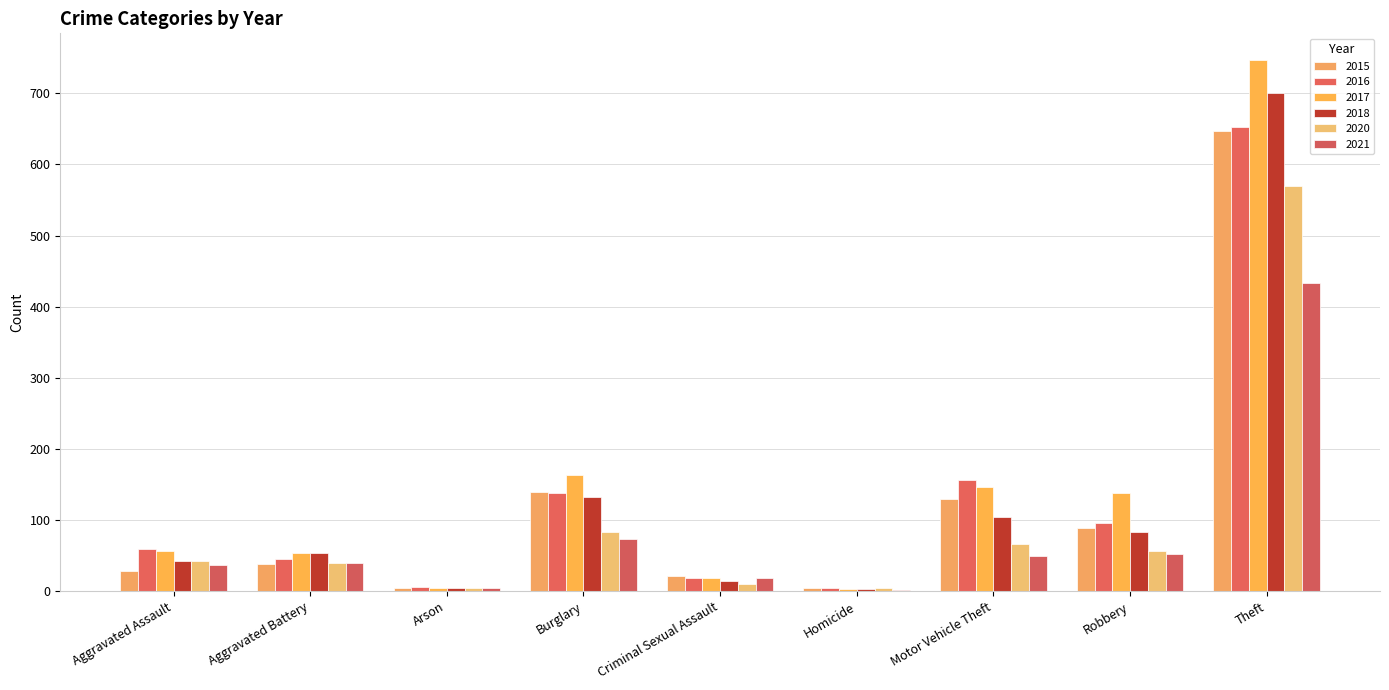

Which series has the largest total across all categories?

2017